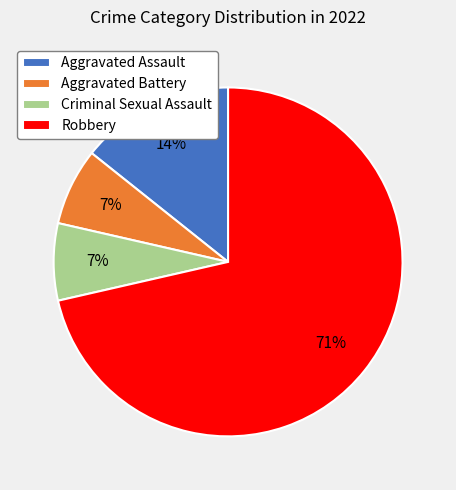

Combined, do Criminal Sexual Assault and Robbery account for over 50%?

Yes